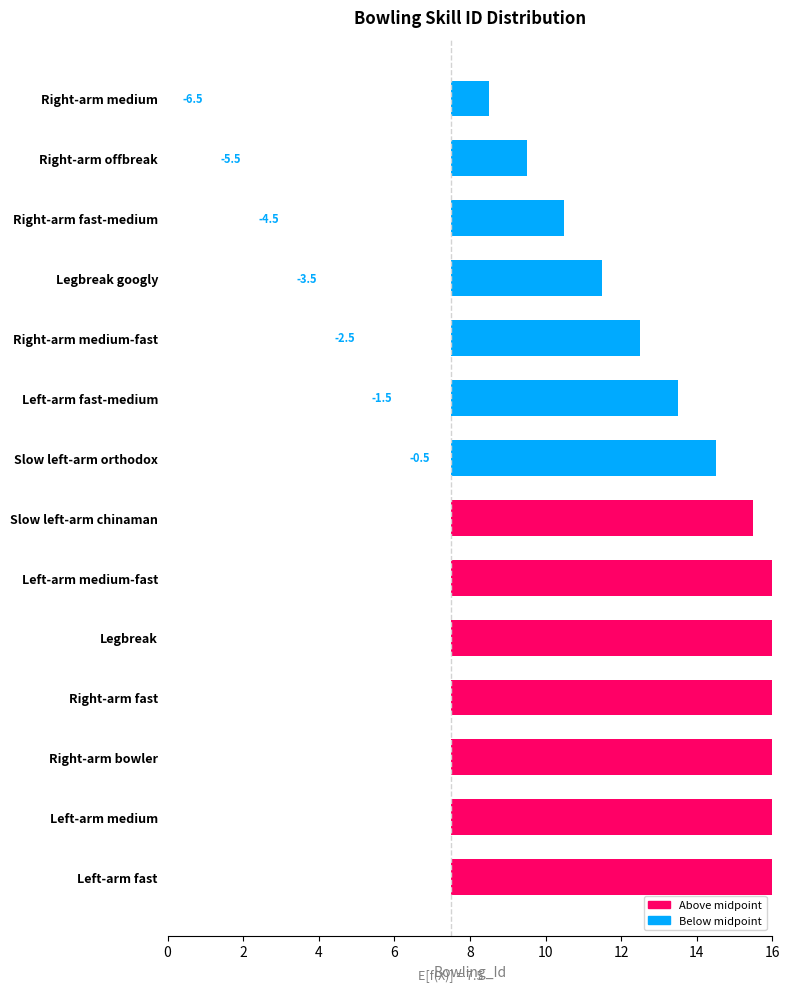

What is the smallest value displayed?

1